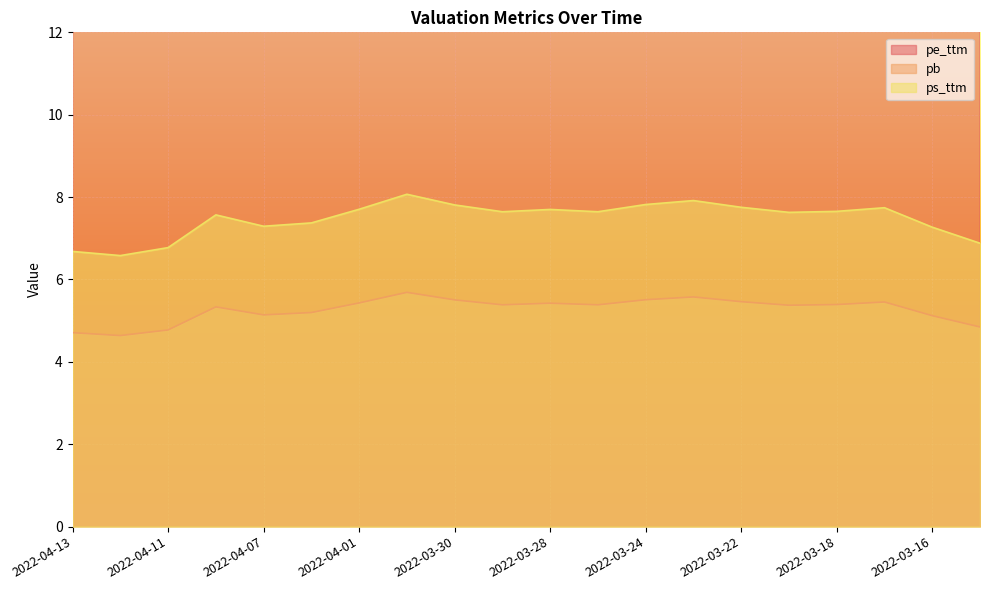

What is the value of the pb point at the 10th from the left?

5.4